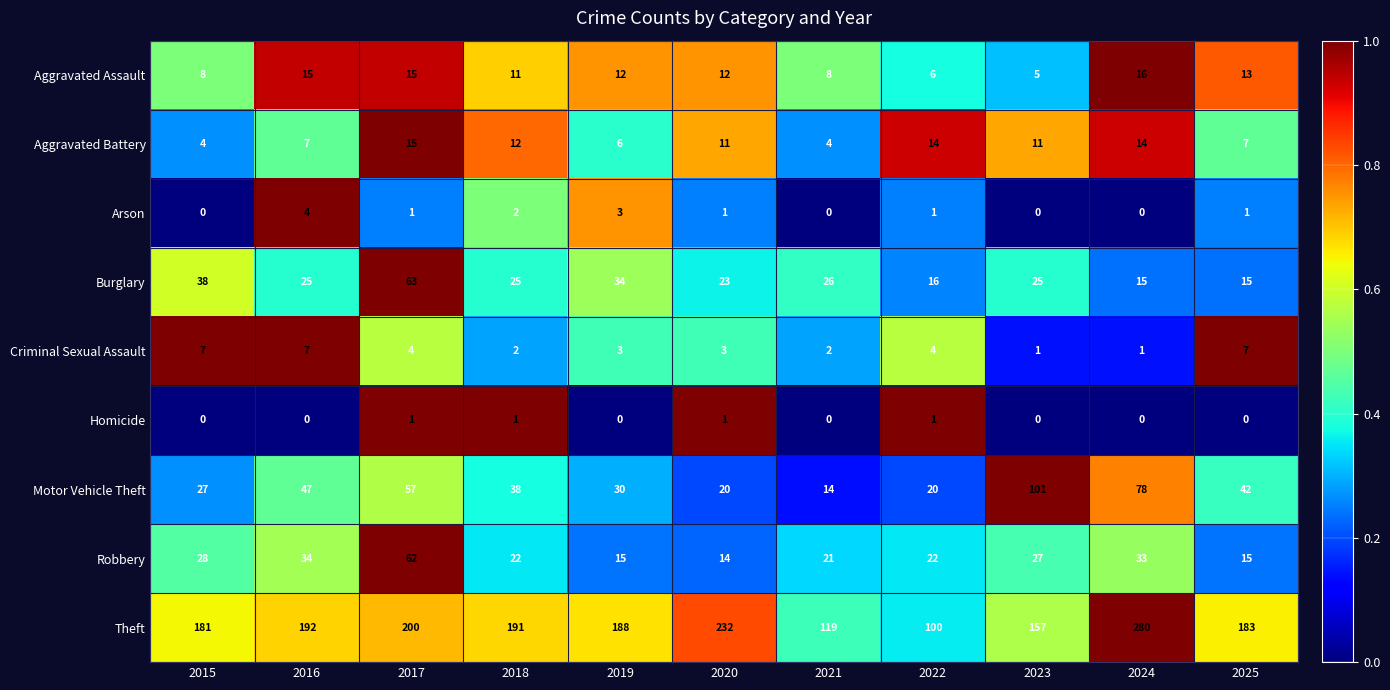

What is the maximum value shown in the chart?

280